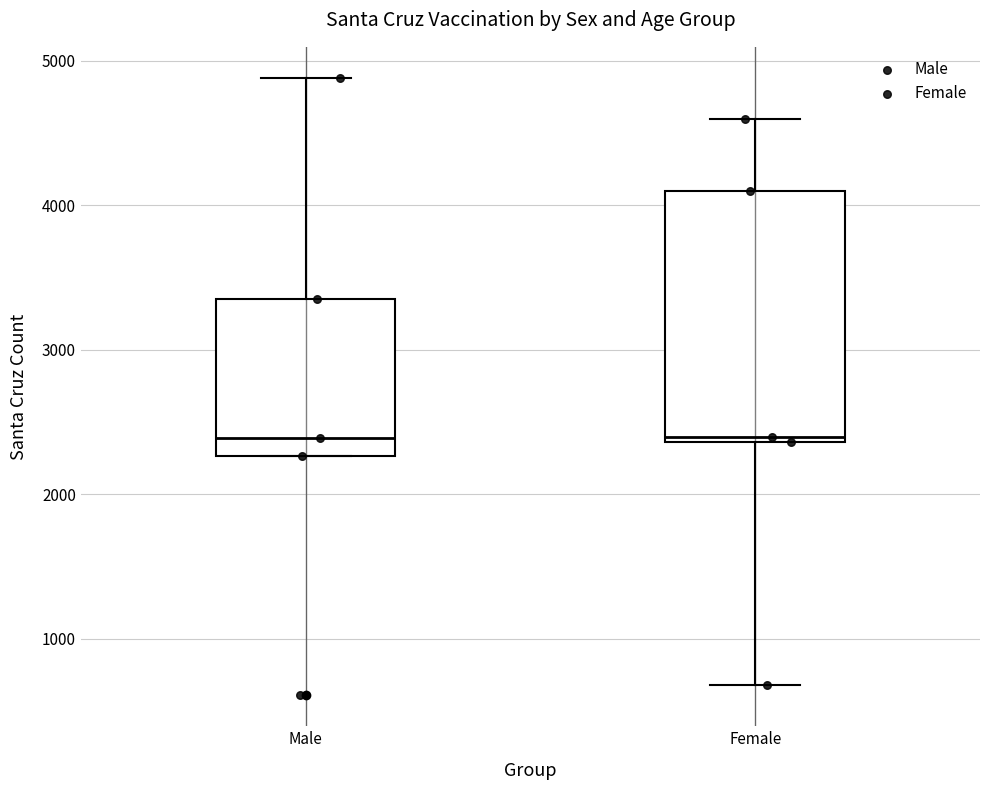

Reading left to right, transcribe this box plot: for each box, give where its median line is, the range the box spans, and where its two whiskers end, as read against the y-axis. The values are not printed on the chart, so give them approximately, as read against the axis.

Male: median 2400, box 2300 to 3400, whiskers 2300 to 4900
Female: median 2400 (just above the box's lower edge), box 2400 to 4100, whiskers 700 to 4600